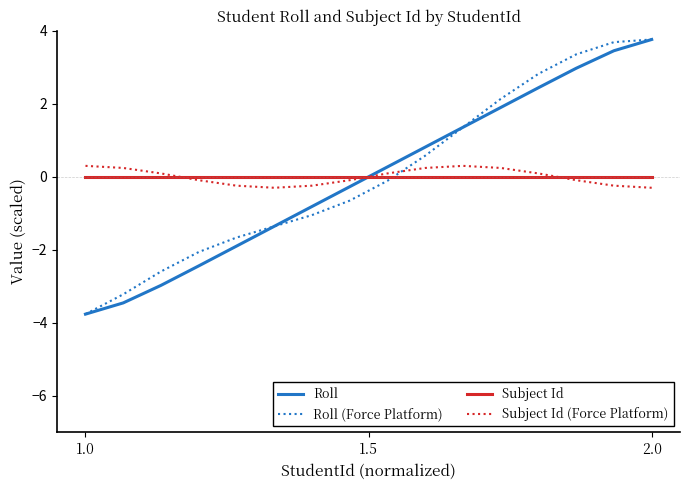

What is the minimum value shown in the chart?

-3.8